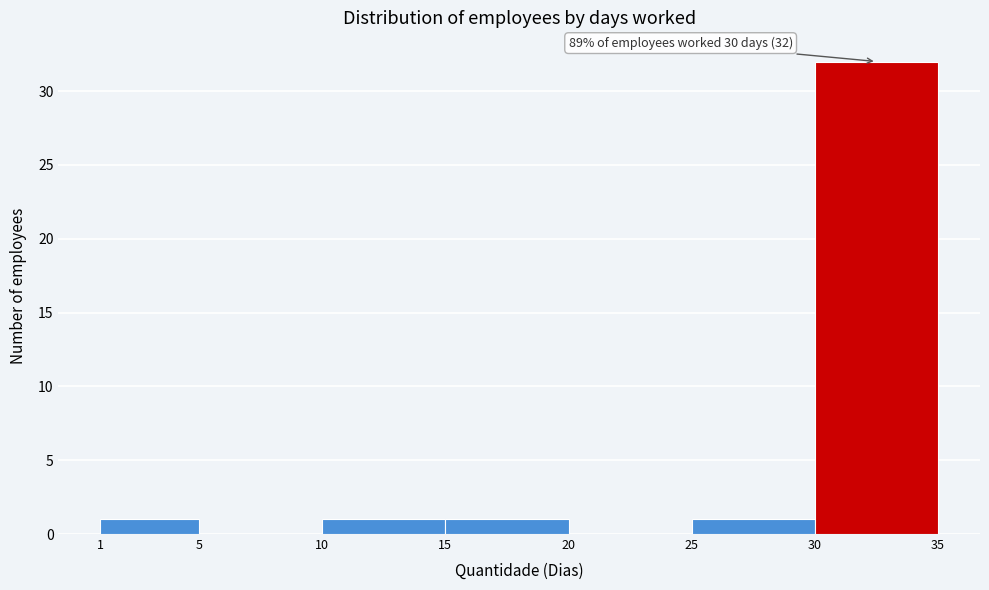

Over which range of the x-axis is the bar tallest?

30 to 35